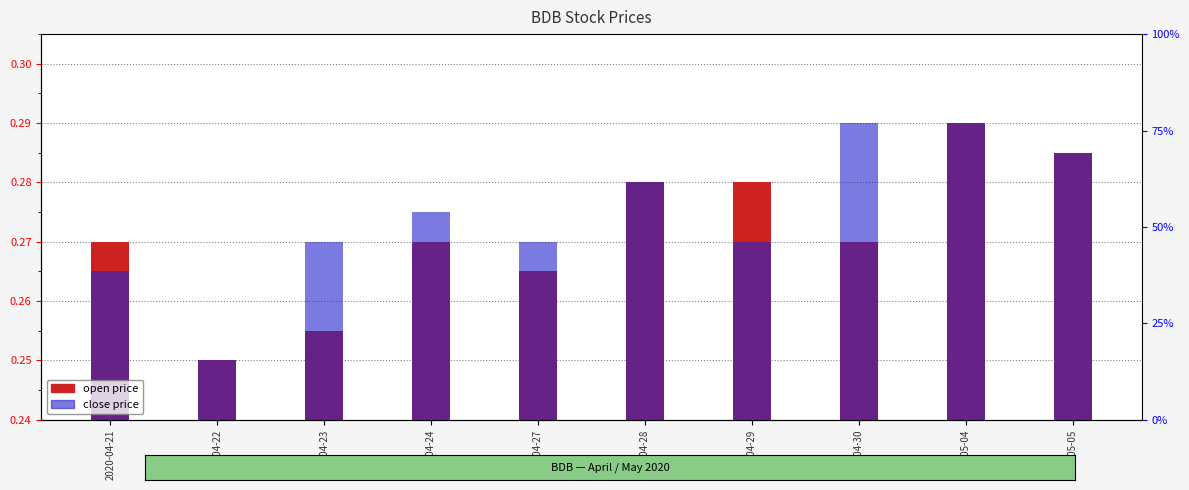

List the series in order of their peak value, highest first.

open, close